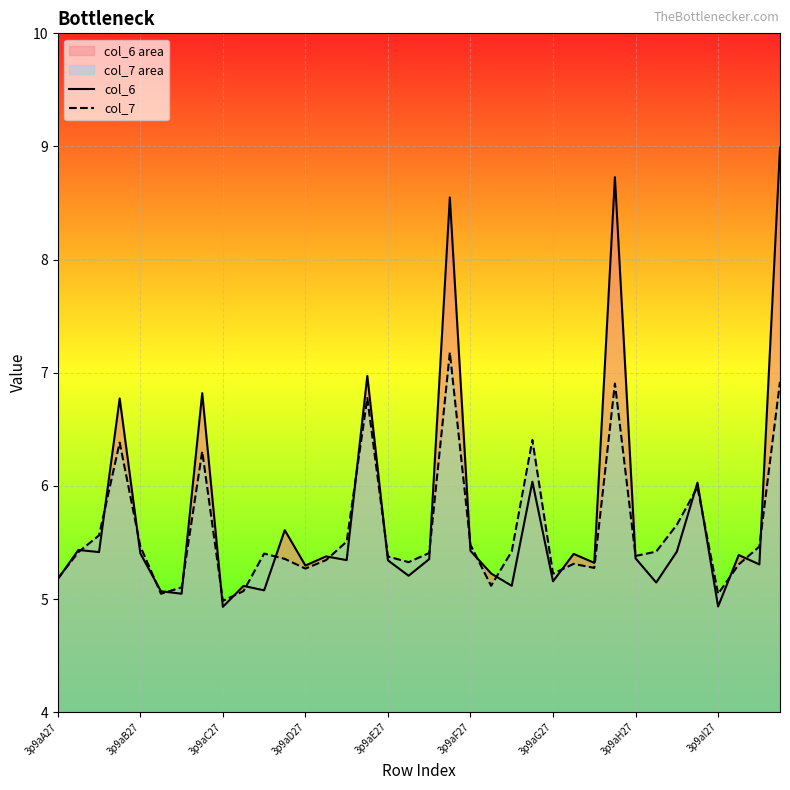

True or false: col_6 and col_7 intersect in this chart.

True